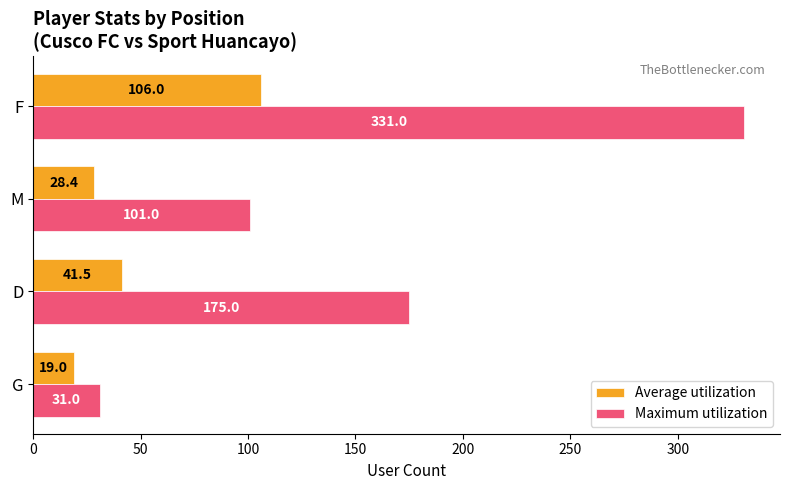

What is the lowest value of the Maximum utilization series?

31.0